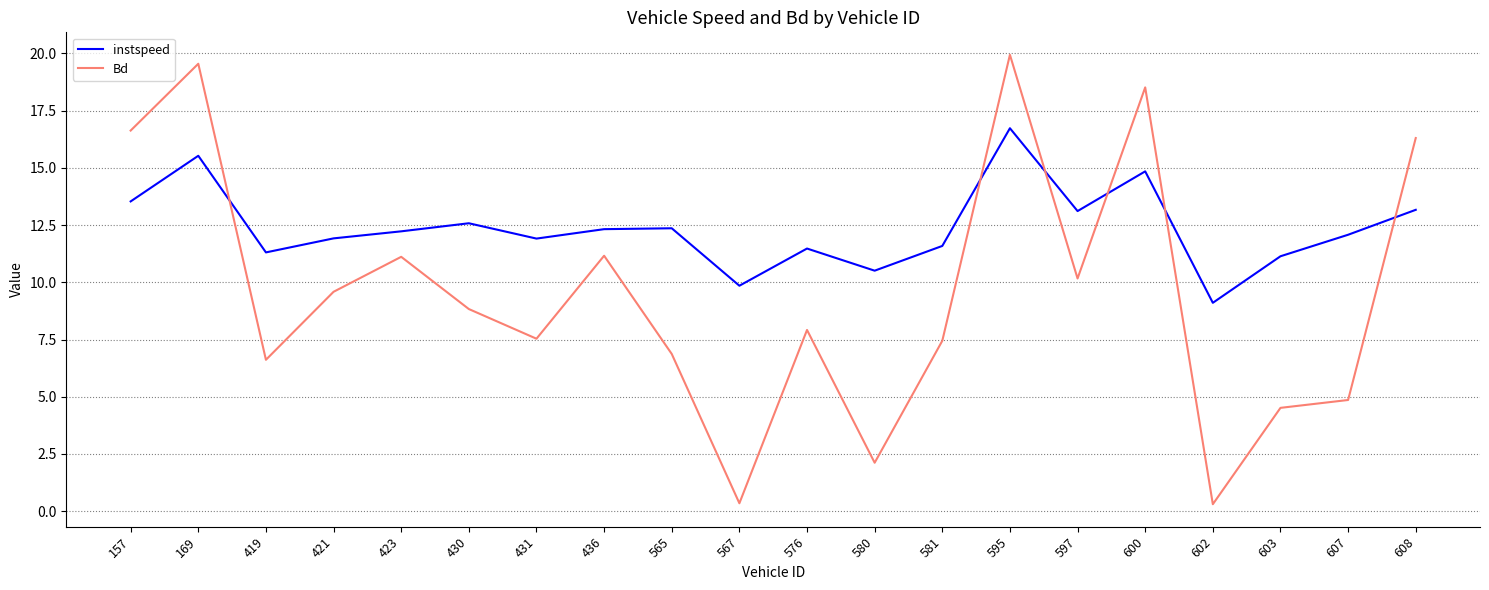

Rank the series by their average value, from lowest to highest.

Bd, instspeed